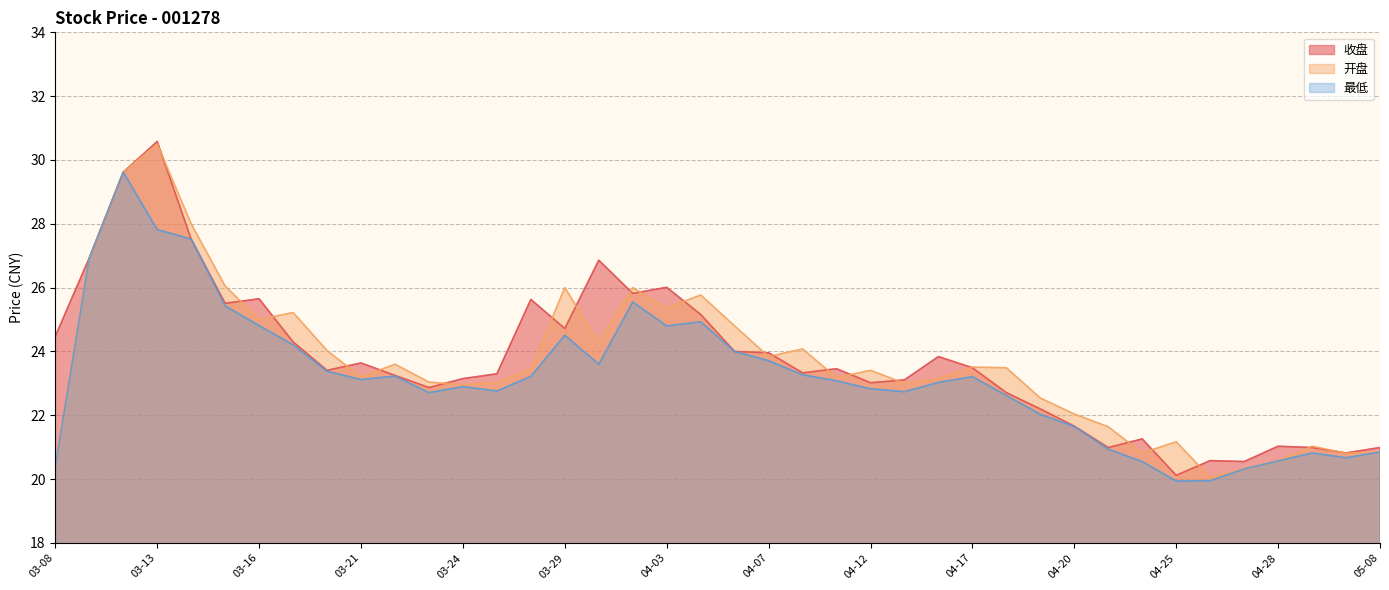

True or false: 开盘 and 最低 cross at least once.

False